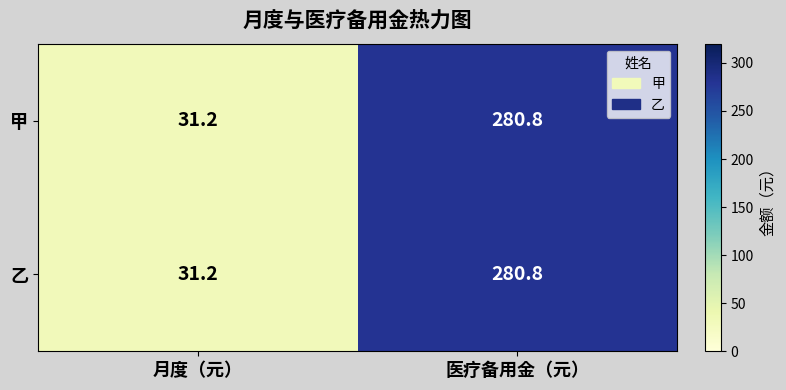

Is the value of 甲 at 月度（元） greater than the value of 乙 at 医疗备用金（元）?

No